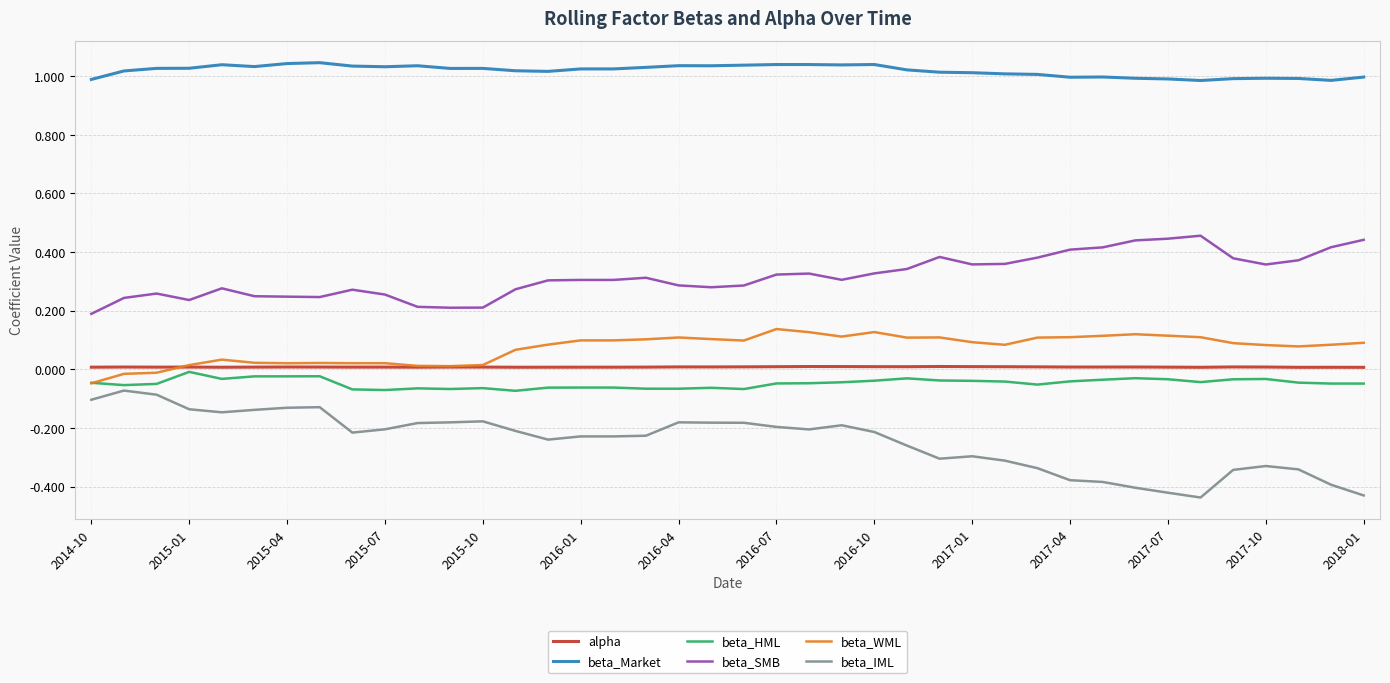

True or false: beta_WML has more than 0 interior local peaks.

True